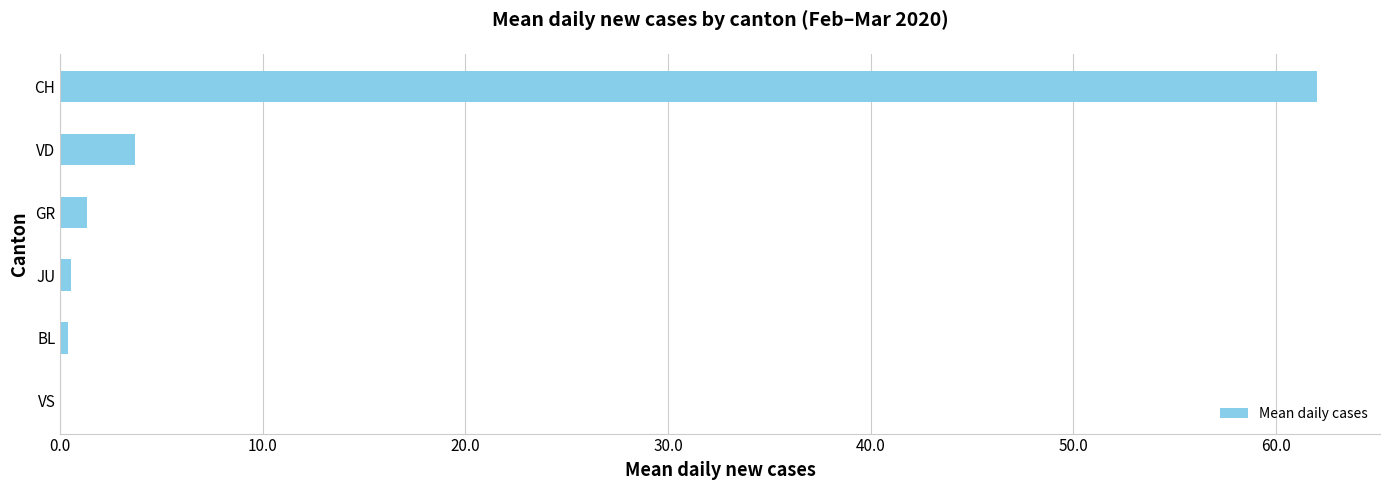

Is it true that the value at CH is 96.7?

False